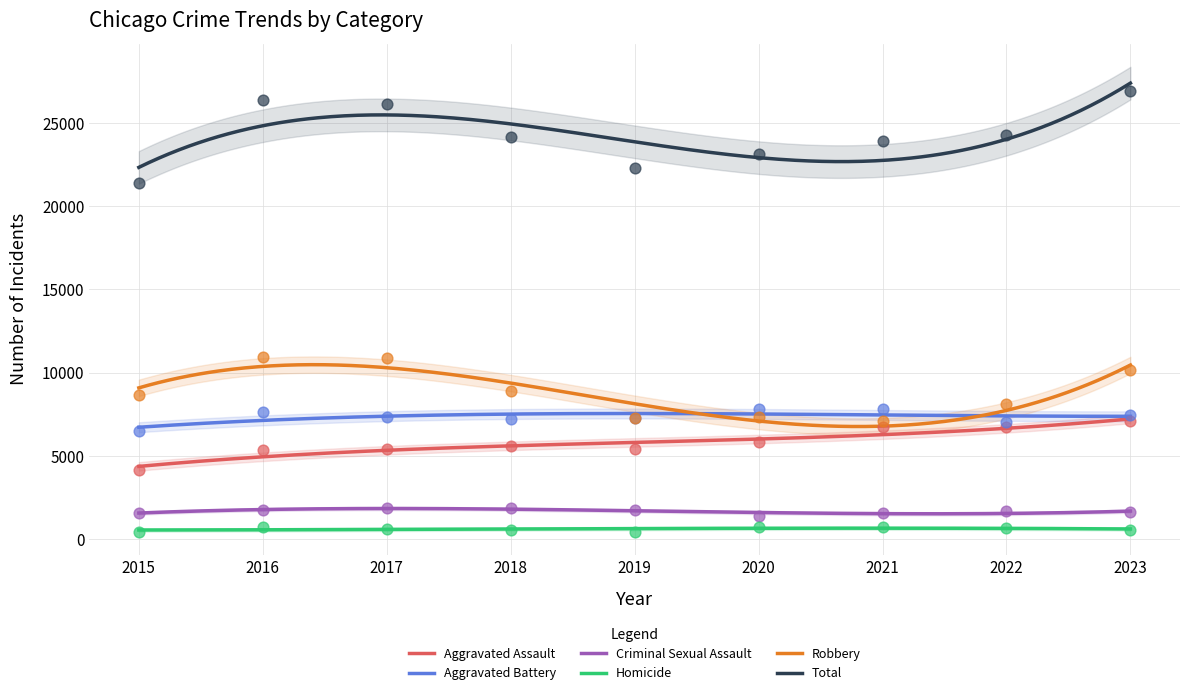

Which series has the largest total across all categories?

Total